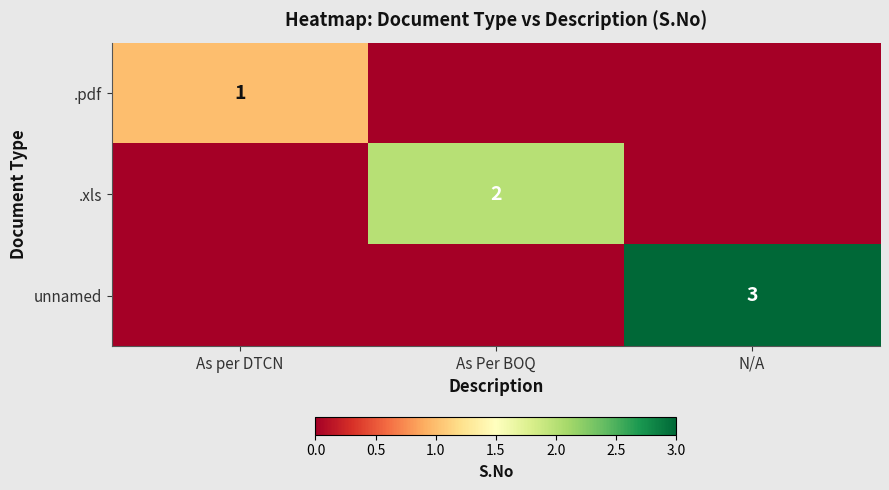

What is the total value across all series at As per DTCN?

1